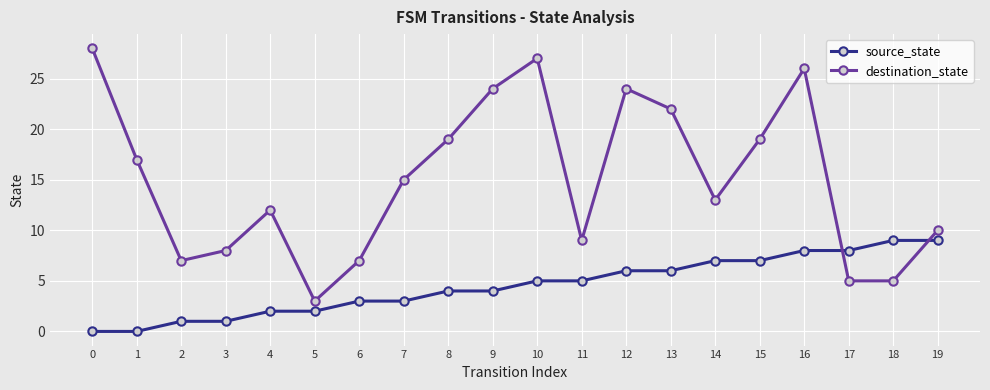

The source_state series shows 5 at 6. True or false?

False